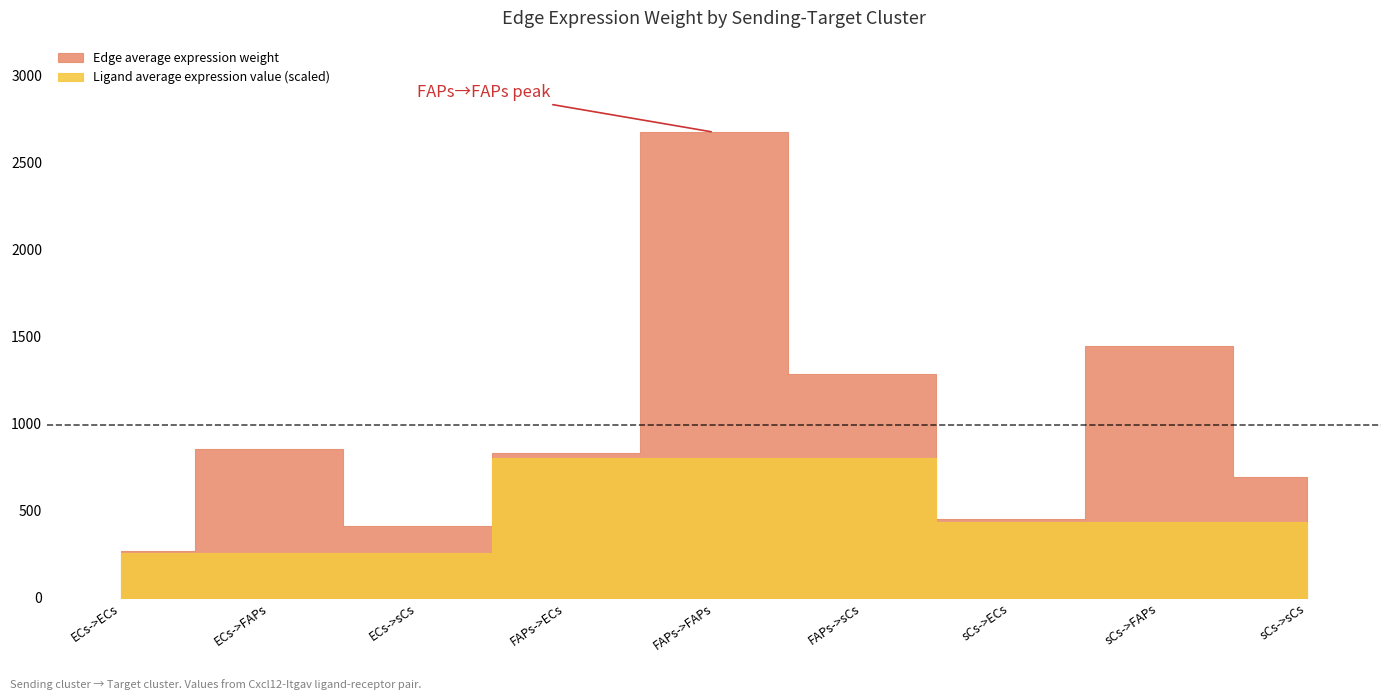

The Edge average expression weight series shows 694.7 at sCs->sCs. True or false?

True